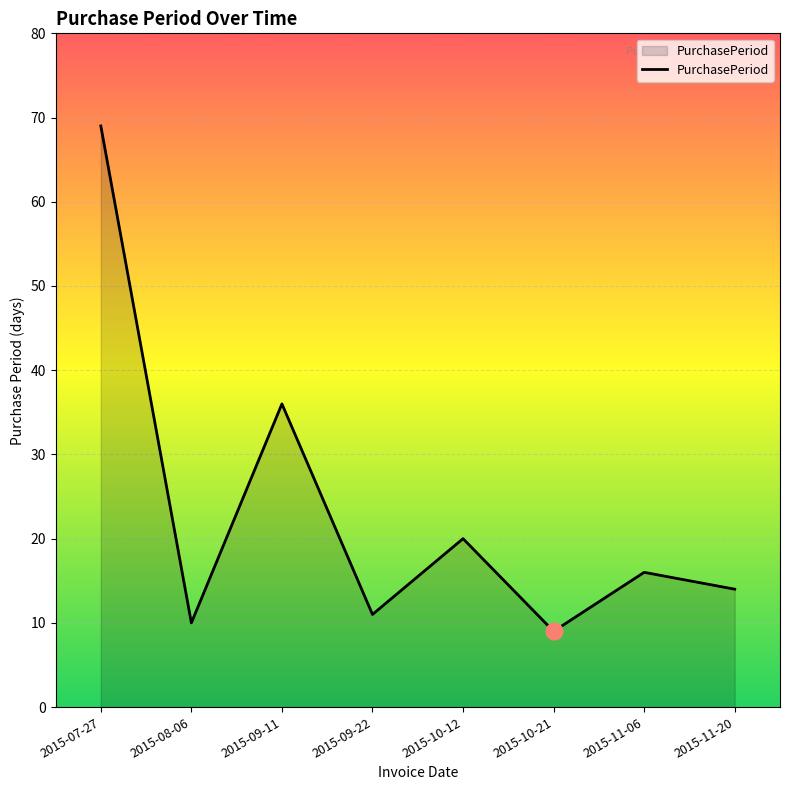

At which label is the value closest to 39?

2015-09-11